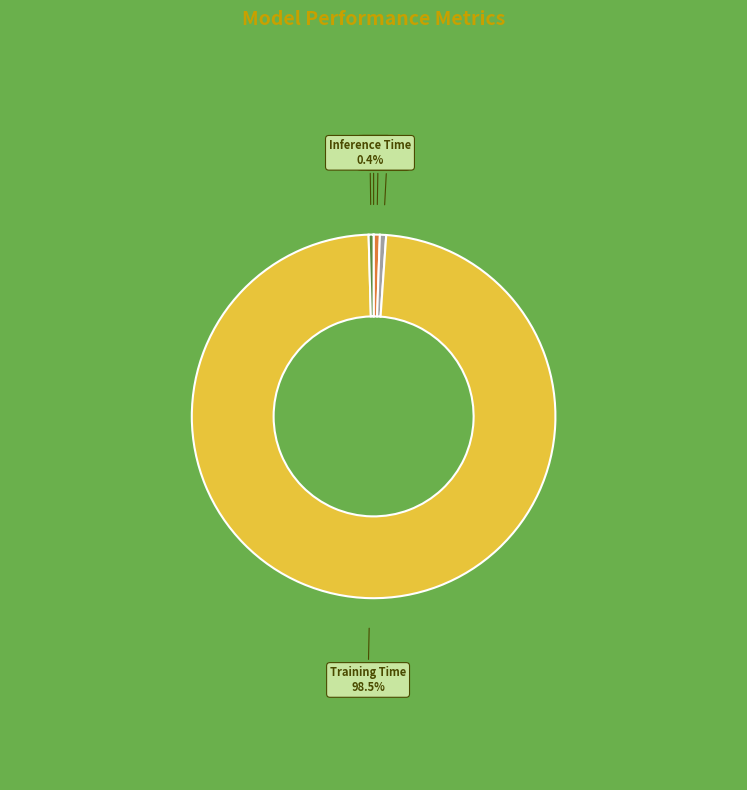

Is there any slice that represents more than half of the pie?

Yes